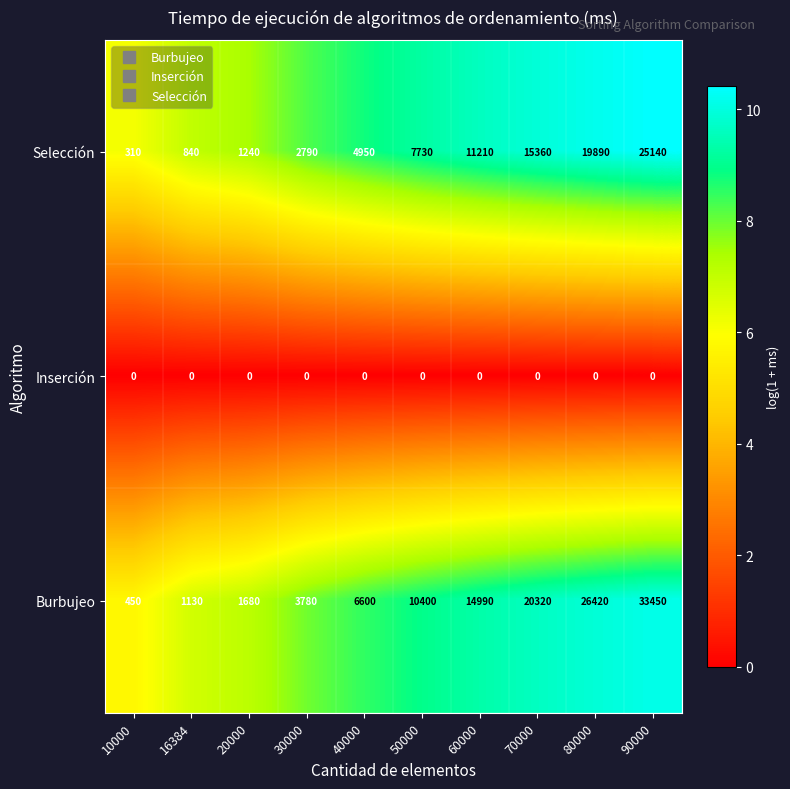

What is the sum of all Selección values?

89460